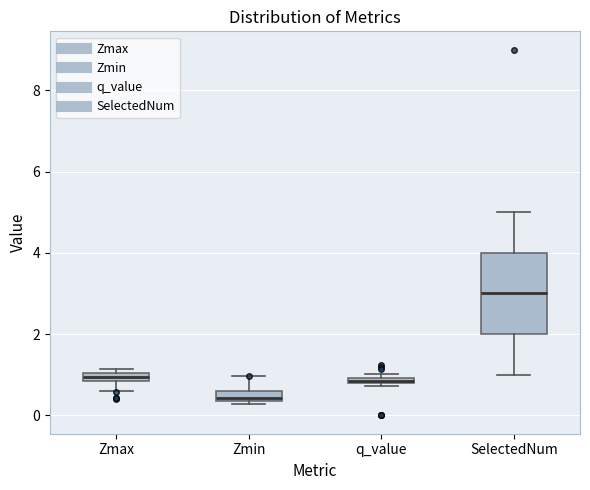

Where does the median line of the box for SelectedNum sit on the y-axis? The values are not printed on the chart, so give them approximately, as read against the axis.

3.0